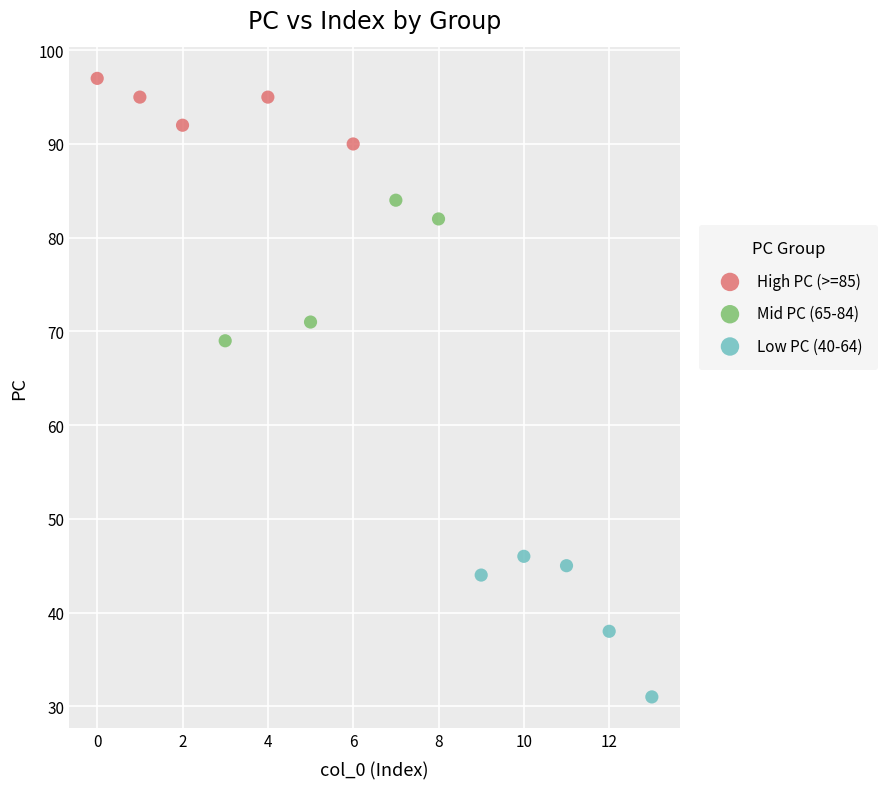

Which series contains the lowest Y value?

Low PC (40-64)